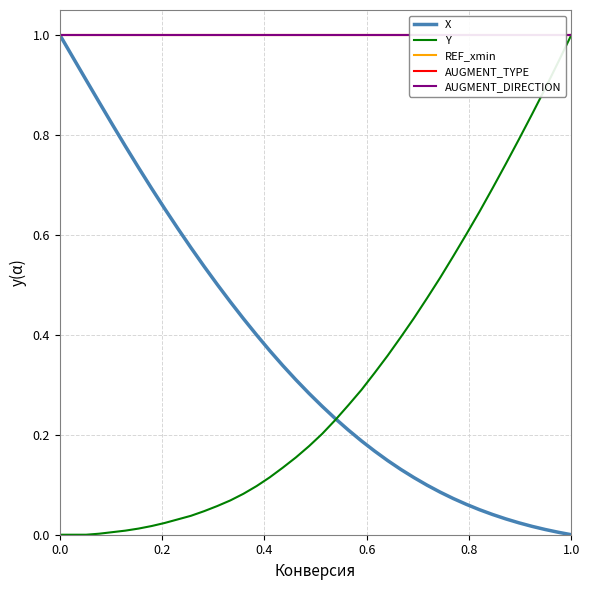

True or false: AUGMENT_TYPE has a value of 0.6 at 35.

False